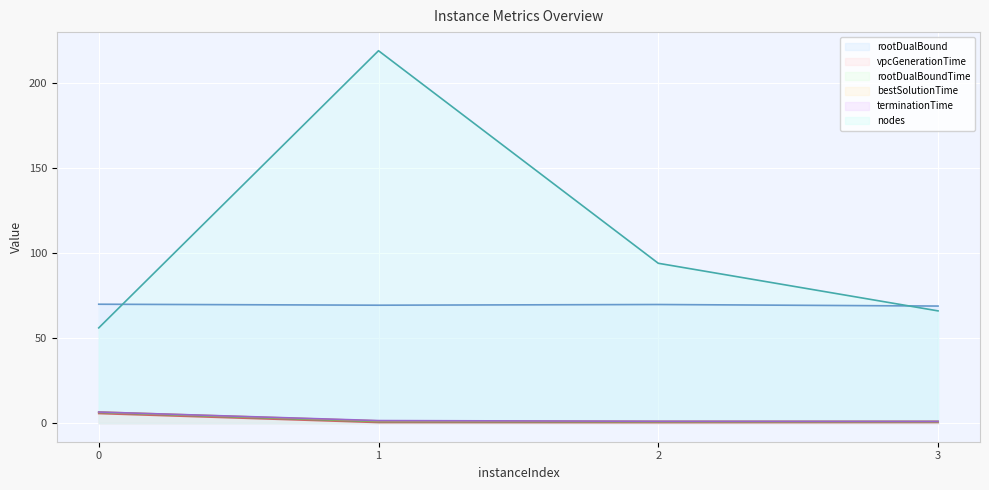

How many data points does each series have?

4